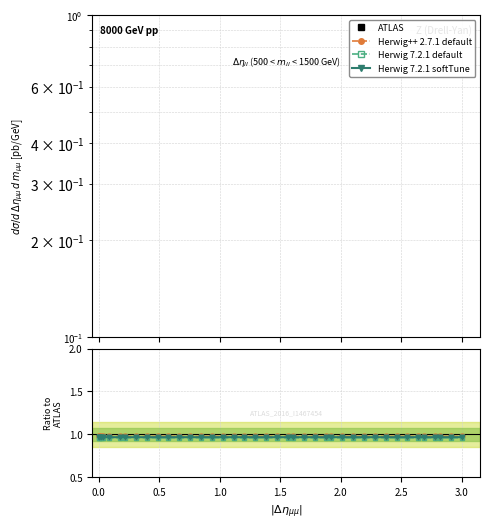

The Herwig 7.2.1 default series shows 1.3 at 38. True or false?

False